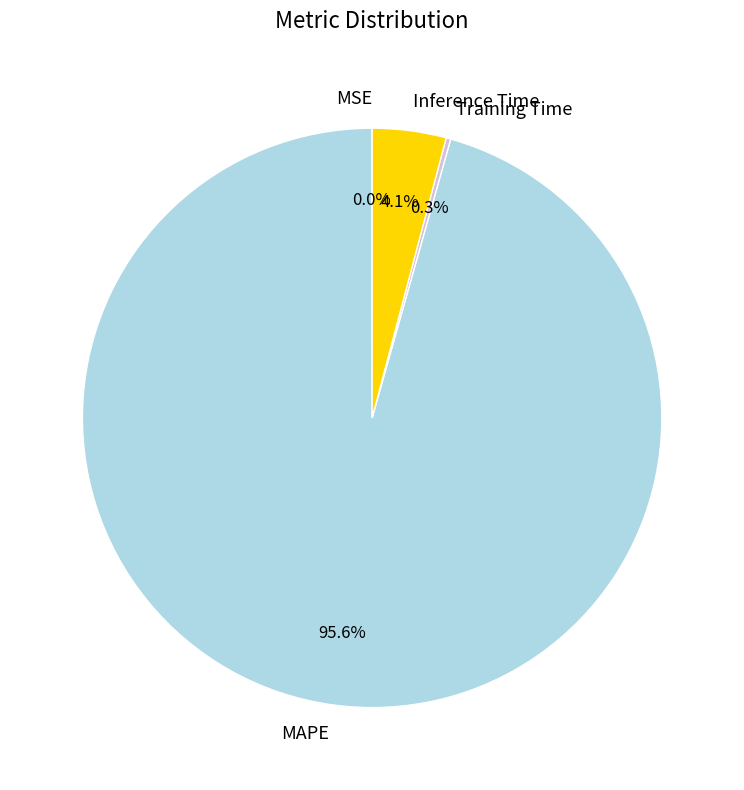

Which slice is the largest?

MAPE